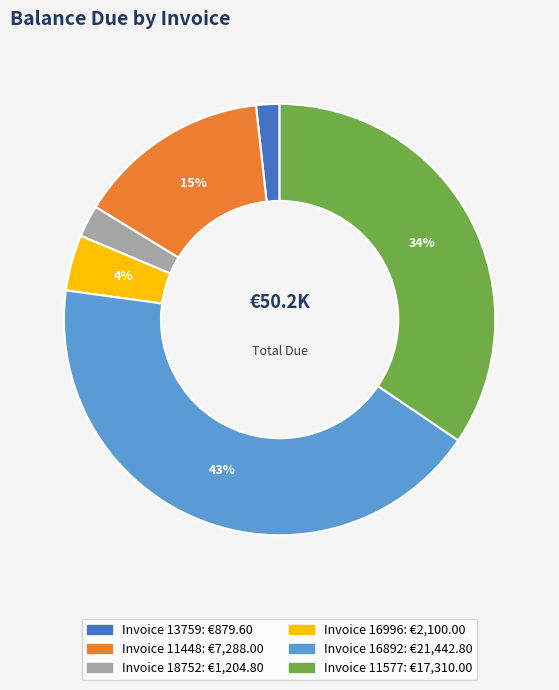

Does any single category account for the majority?

No